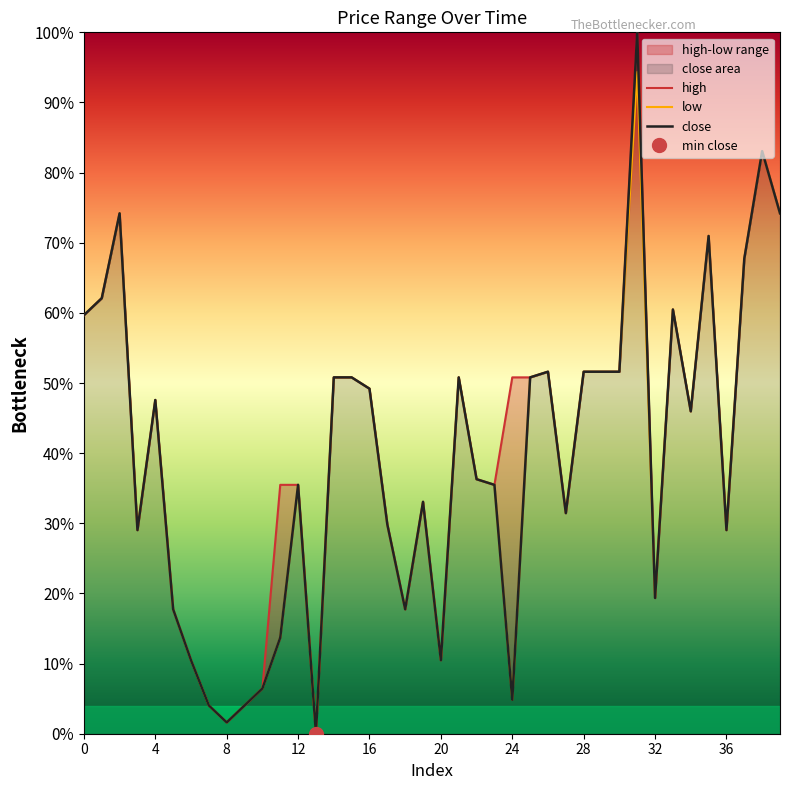

True or false: low and high intersect in this chart.

False